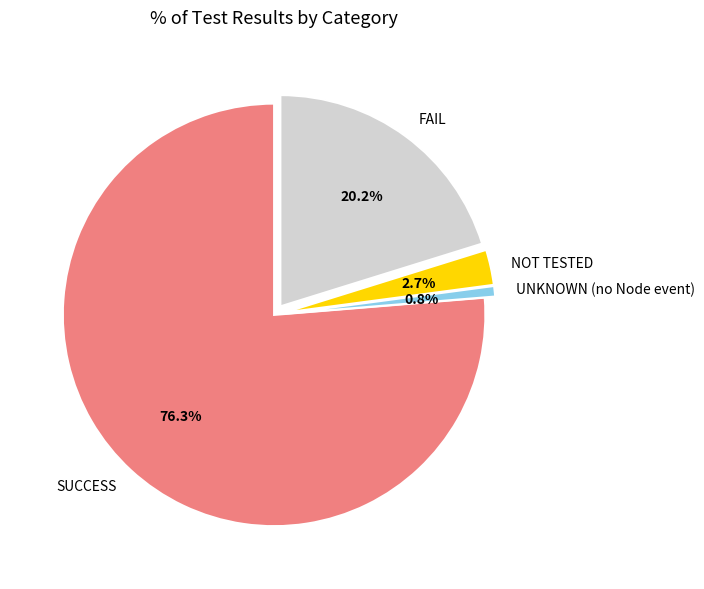

Which slice is the smallest?

UNKNOWN (no Node event)